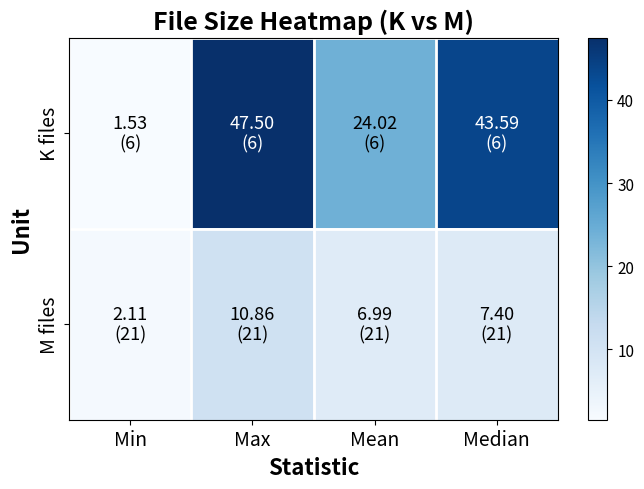

What is the greatest value displayed?

47.5